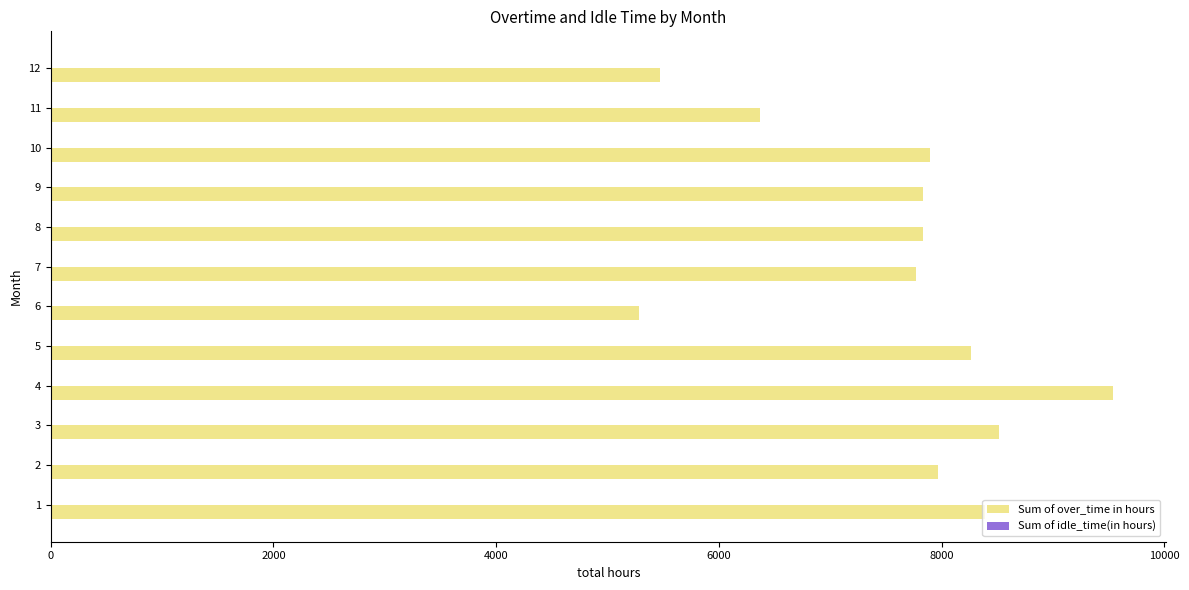

Read the Sum of over_time in hours value at 8.

7834.0